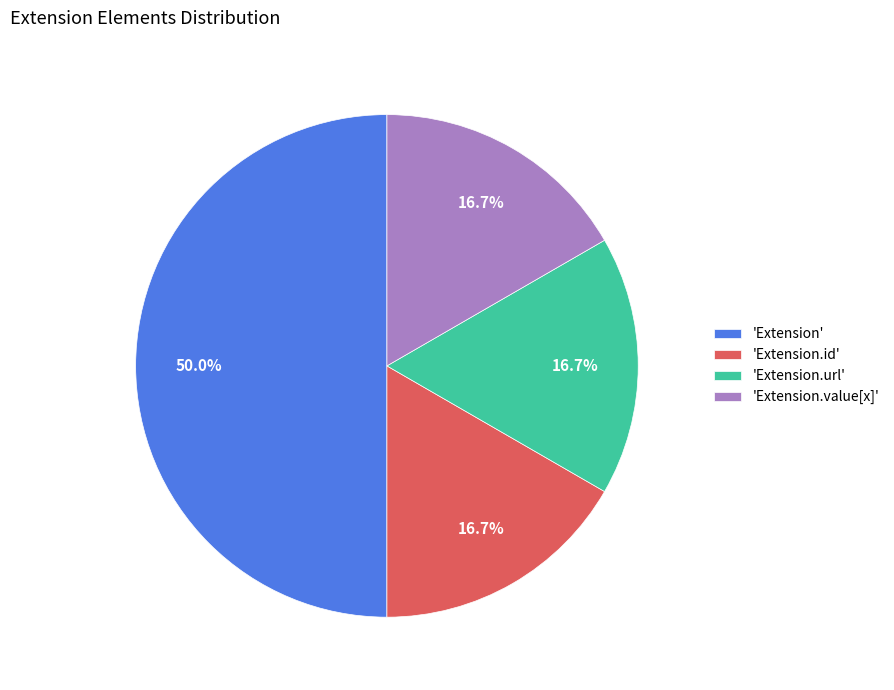

Combined, do 'Extension.url' and 'Extension' account for over 50%?

Yes